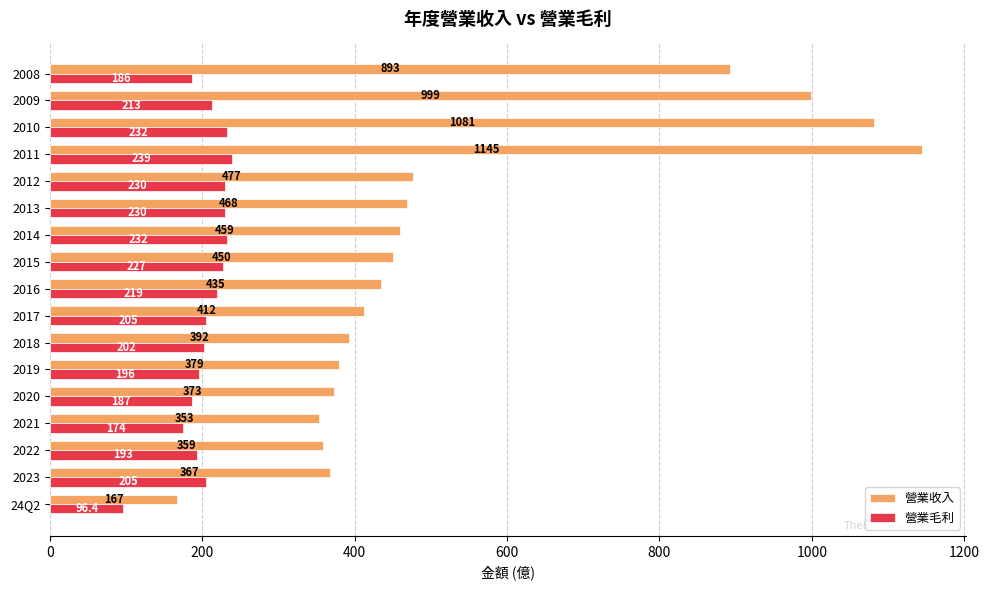

Rank the series by their maximum value, from highest to lowest.

營業收入, 營業毛利